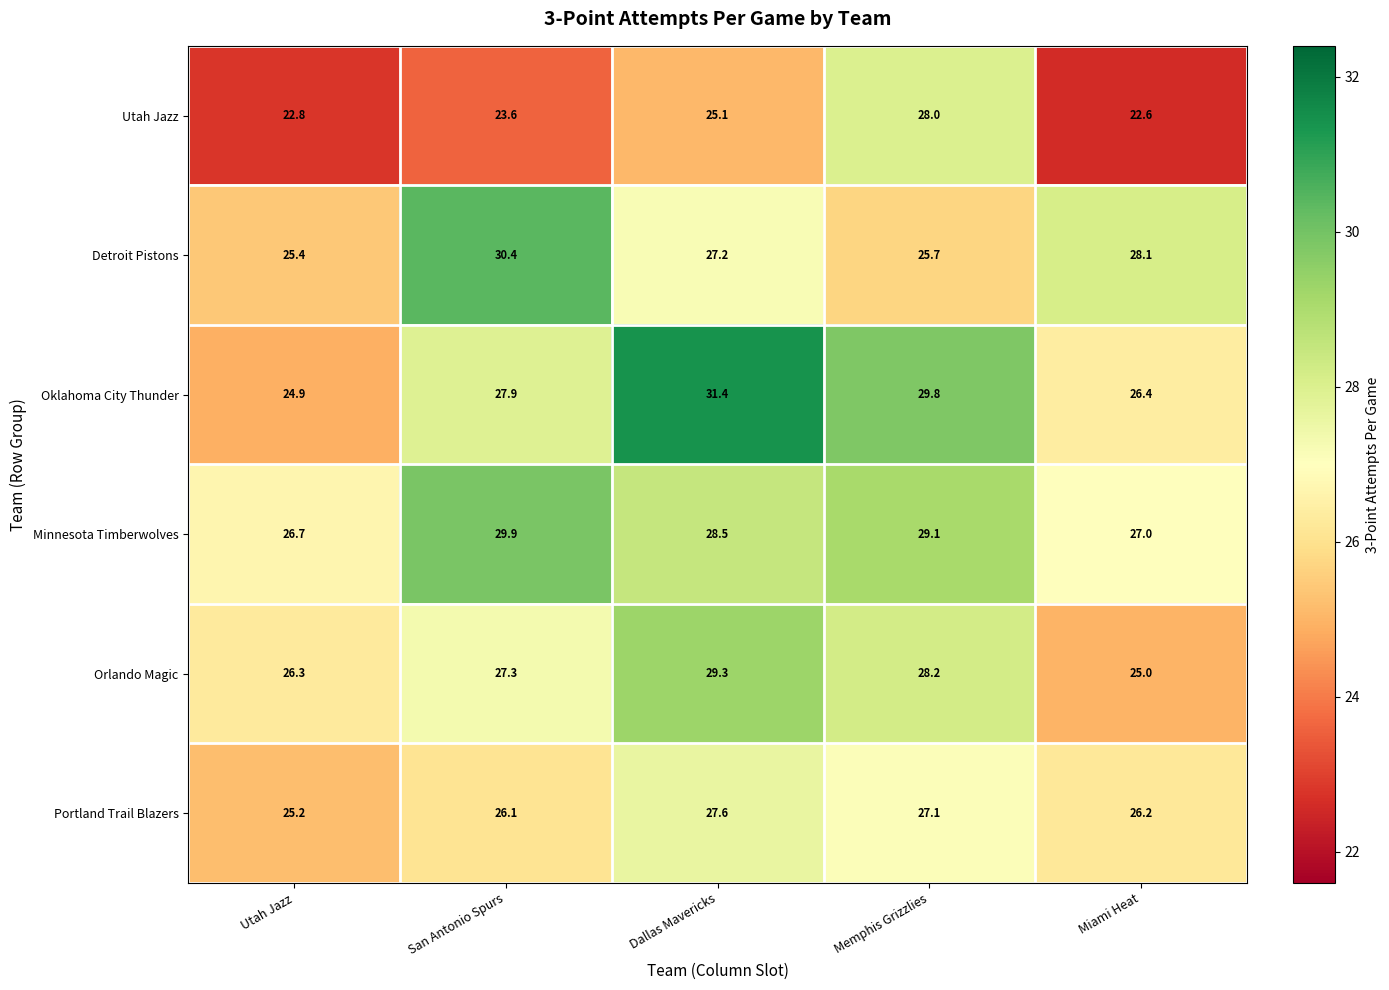

Reading left to right, extract all data points from this chart.

Utah Jazz: 22.8	23.6	25.1	28.0	22.6
Detroit Pistons: 25.4	30.4	27.2	25.7	28.1
Oklahoma City Thunder: 24.9	27.9	31.4	29.8	26.4
Minnesota Timberwolves: 26.7	29.9	28.5	29.1	27.0
Orlando Magic: 26.3	27.3	29.3	28.2	25.0
Portland Trail Blazers: 25.2	26.1	27.6	27.1	26.2